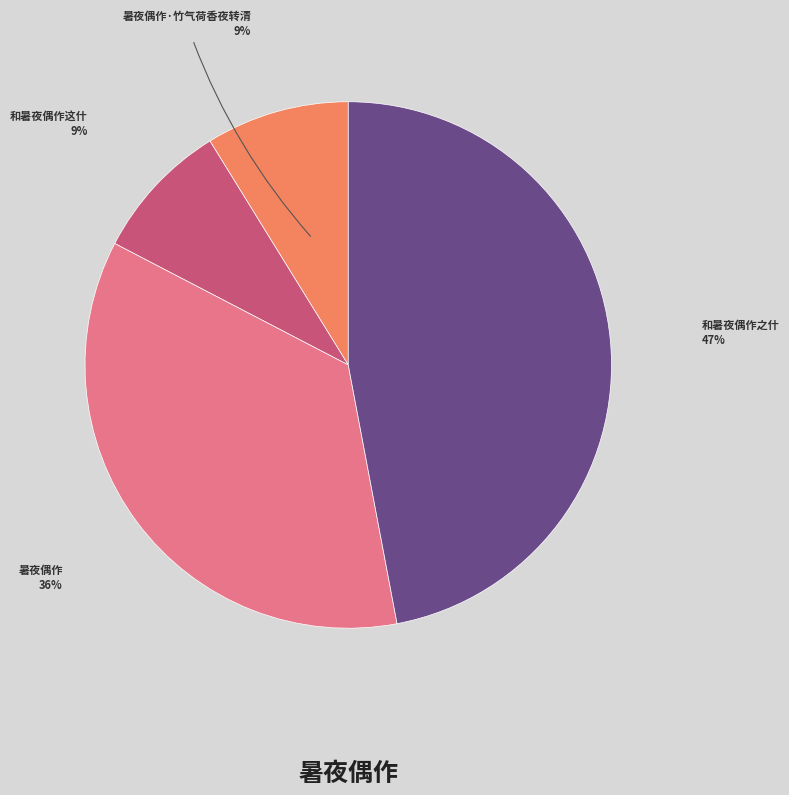

The 暑夜偶作·竹气荷香夜转清 slice represents 16% of the pie. True or false?

False